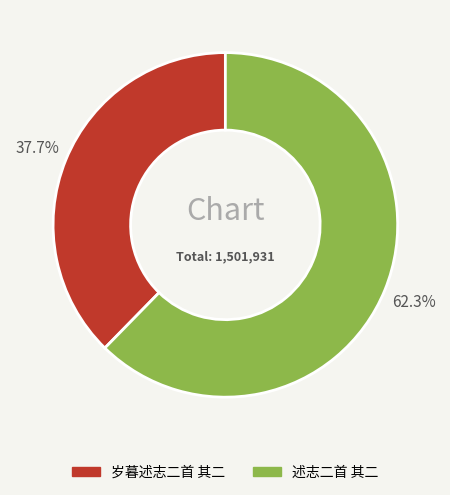

Rank the categories by value from highest to lowest.

述志二首 其二, 岁暮述志二首 其二